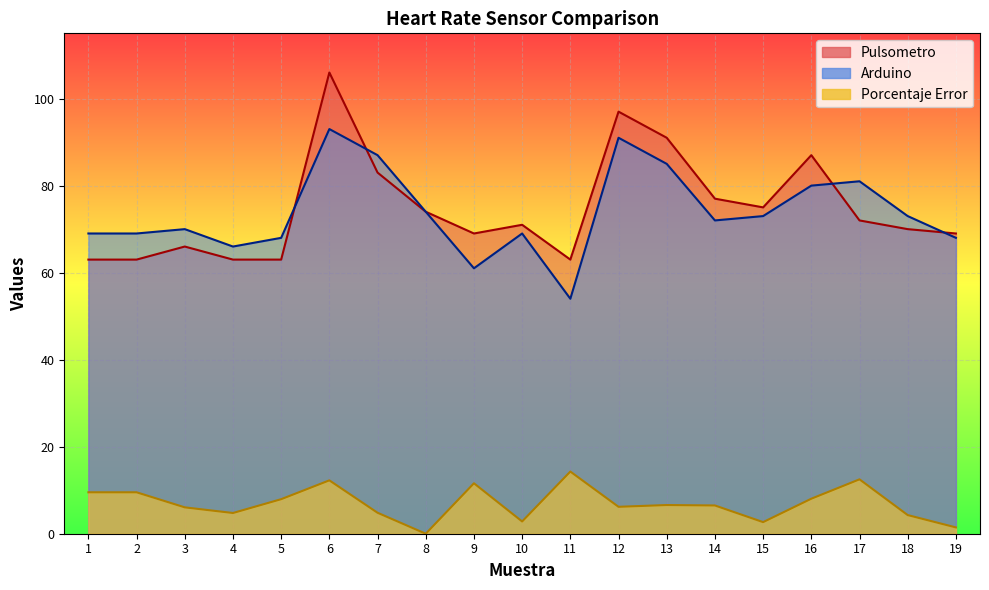

Which series changed the most between 7 and 19?

Arduino